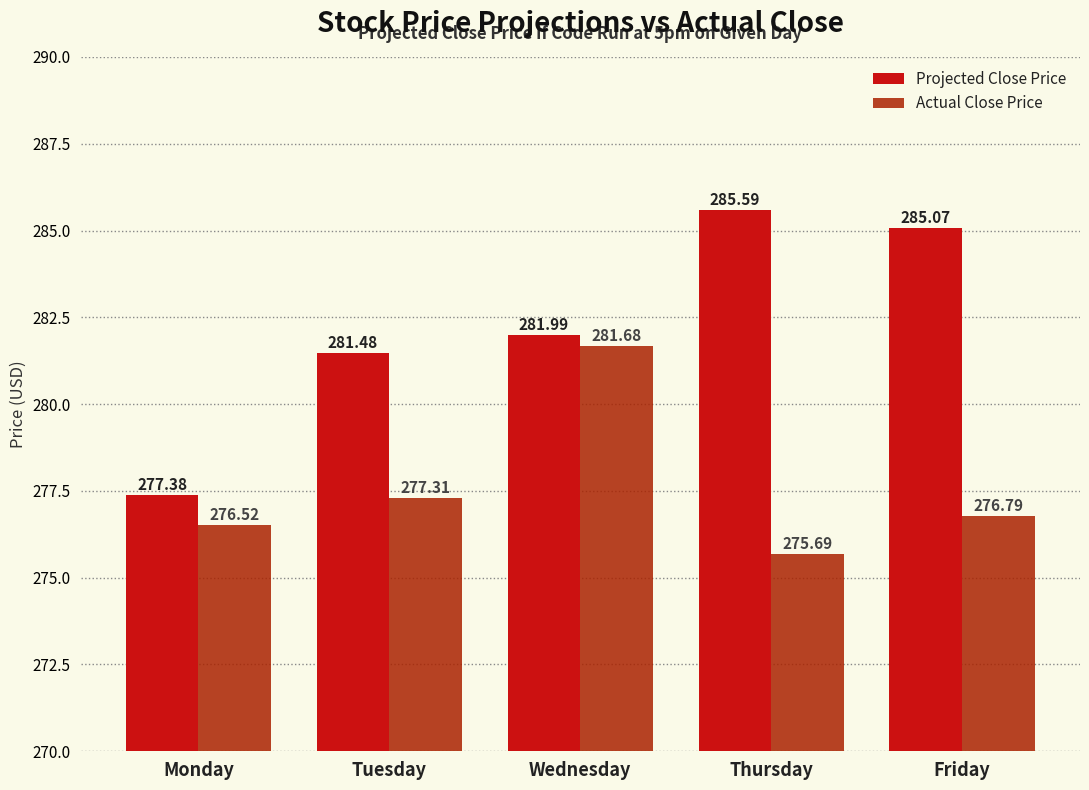

How many bars are there in each group?

2